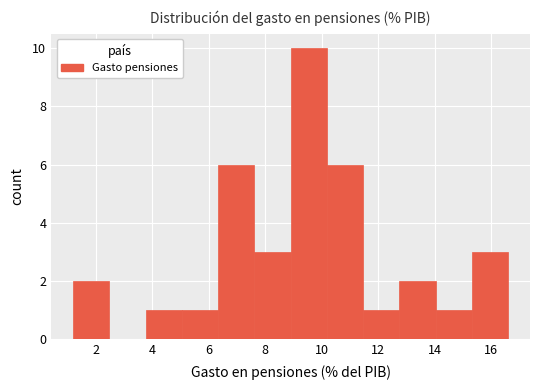

Which range on the x-axis has the tallest bar?

9.0 to 10.2